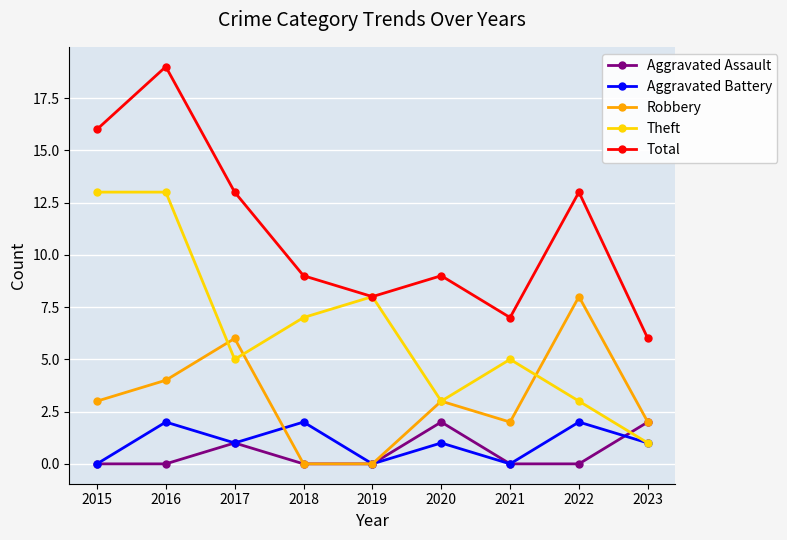

What is the difference between the second highest and second lowest values in the Aggravated Battery series?

2